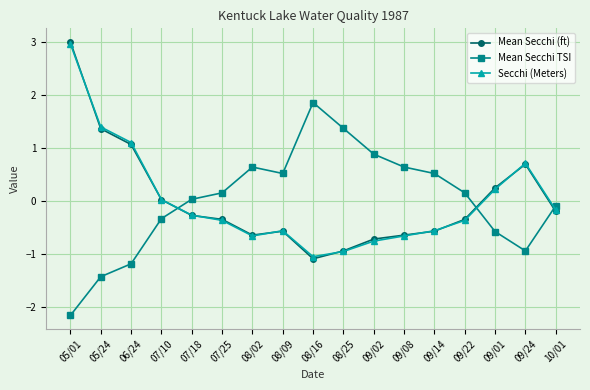

At how many categories does at least one series exceed 1?

5